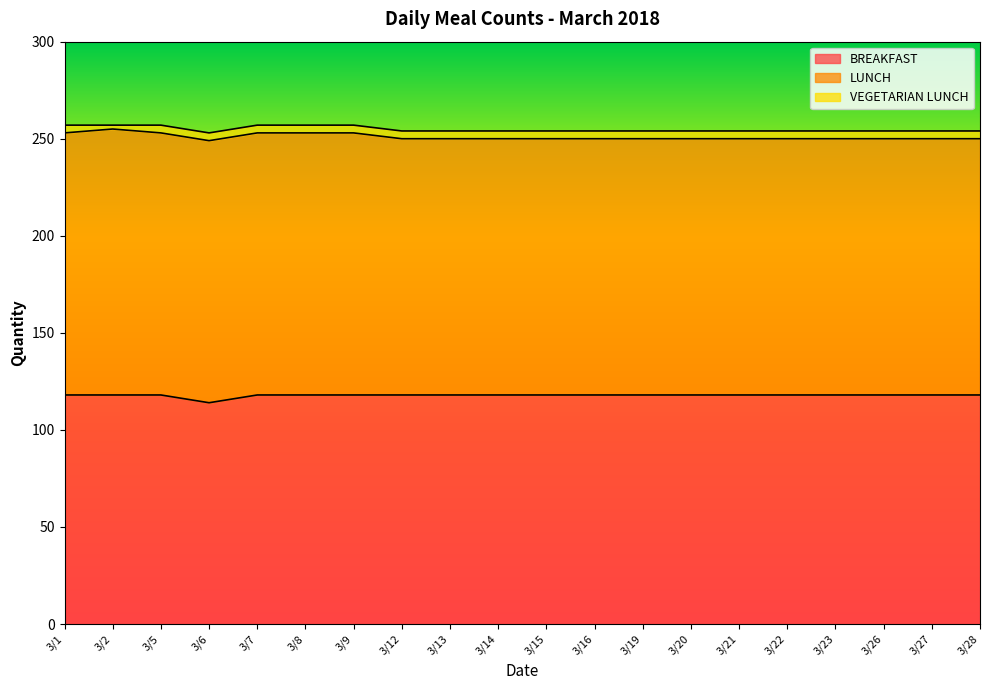

True or false: LUNCH and VEGETARIAN LUNCH intersect in this chart.

False